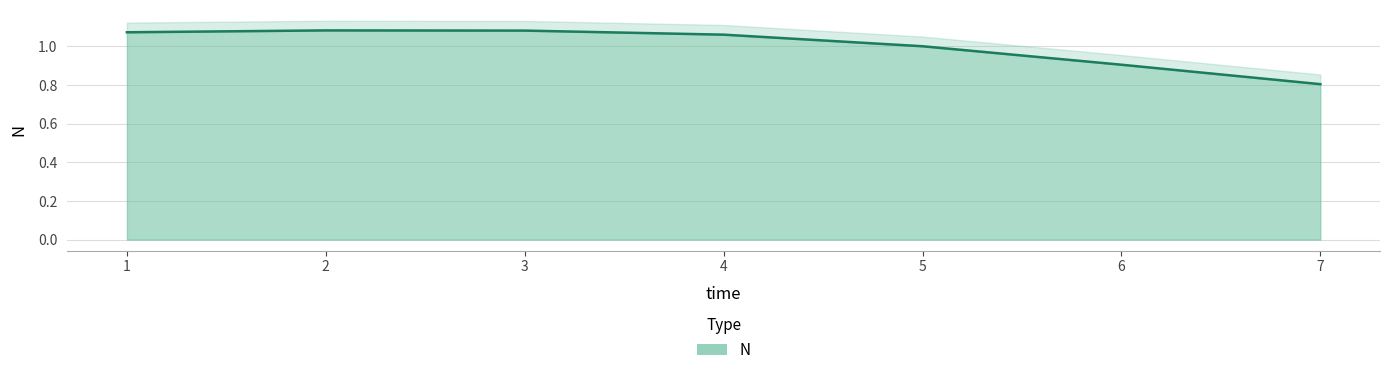

At which label does the data first exceed 1?

1